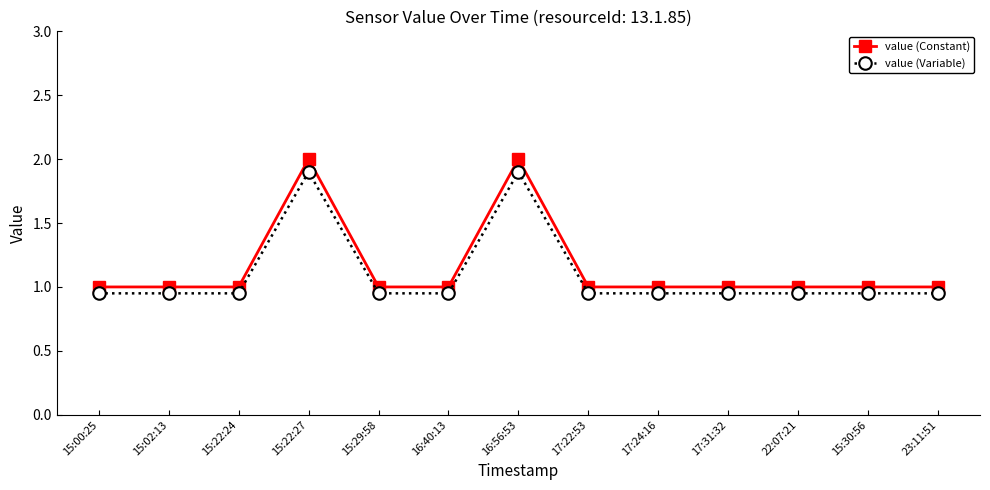

Rank the series by their maximum value, from lowest to highest.

value (Variable), value (Constant)